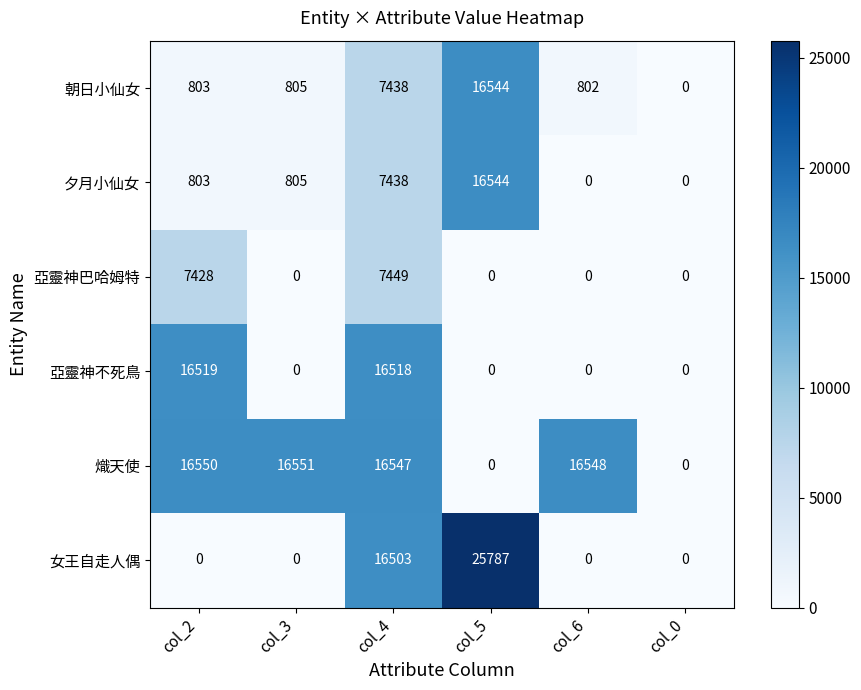

Which series changed the most between col_6 and col_0?

熾天使